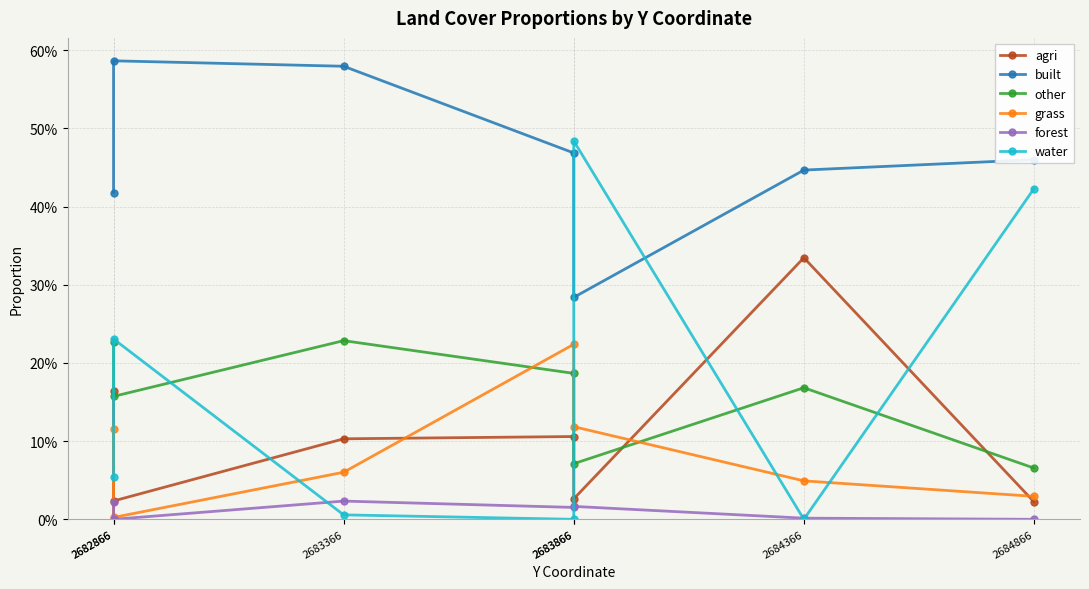

Where is the first local maximum for grass?

2683866